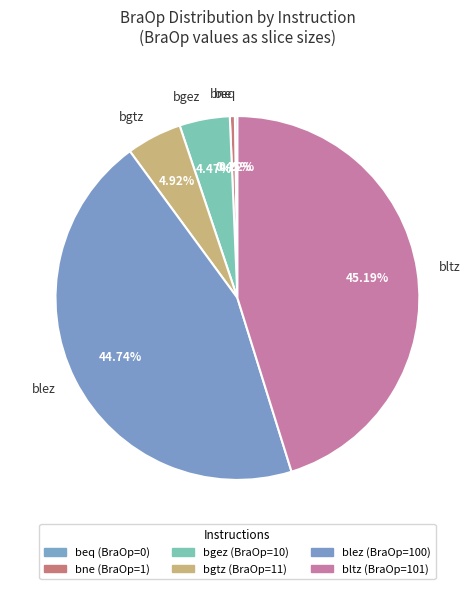

What percentage is NOT represented by blez?

55.2%